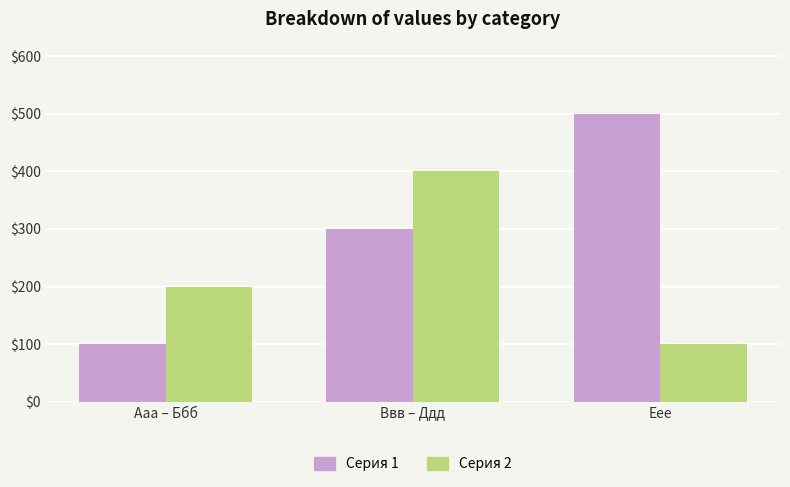

Reading left to right, what are all the values shown in this chart?

Серия 1: 100	300	500
Серия 2: 200	400	100